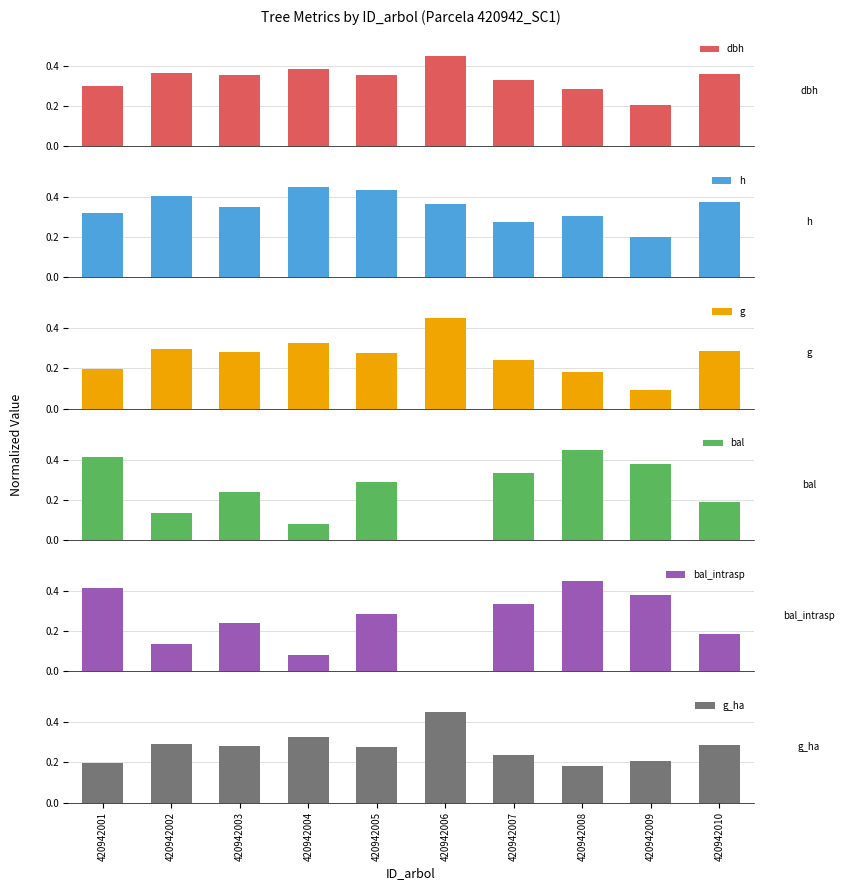

Which has a higher value, 420942006 or 420942002?

420942006